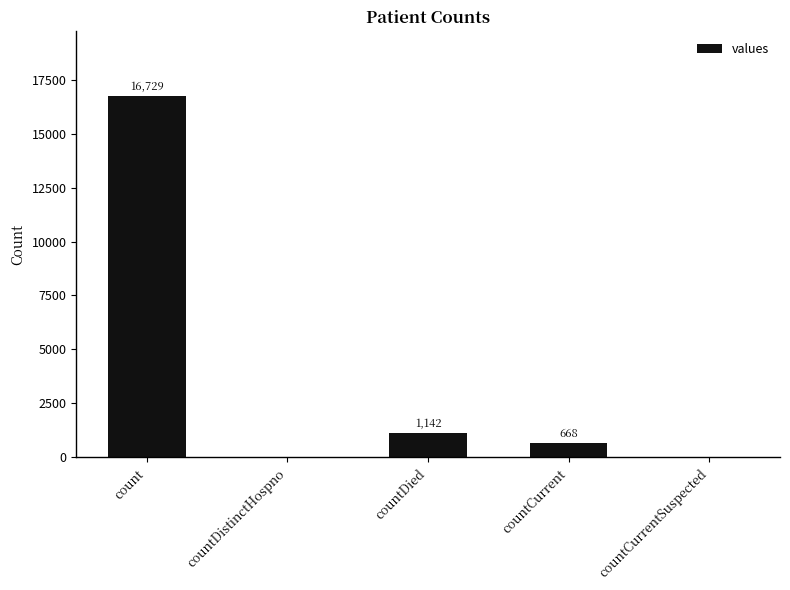

Count the number of categories in the chart.

5